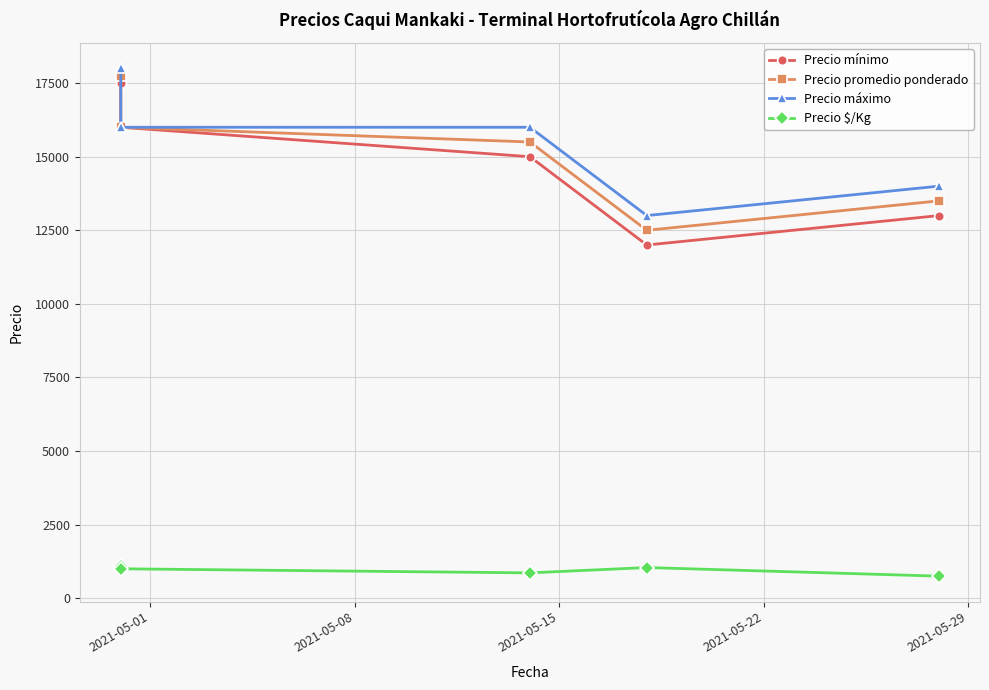

Which series has the largest total across all categories?

Precio máximo